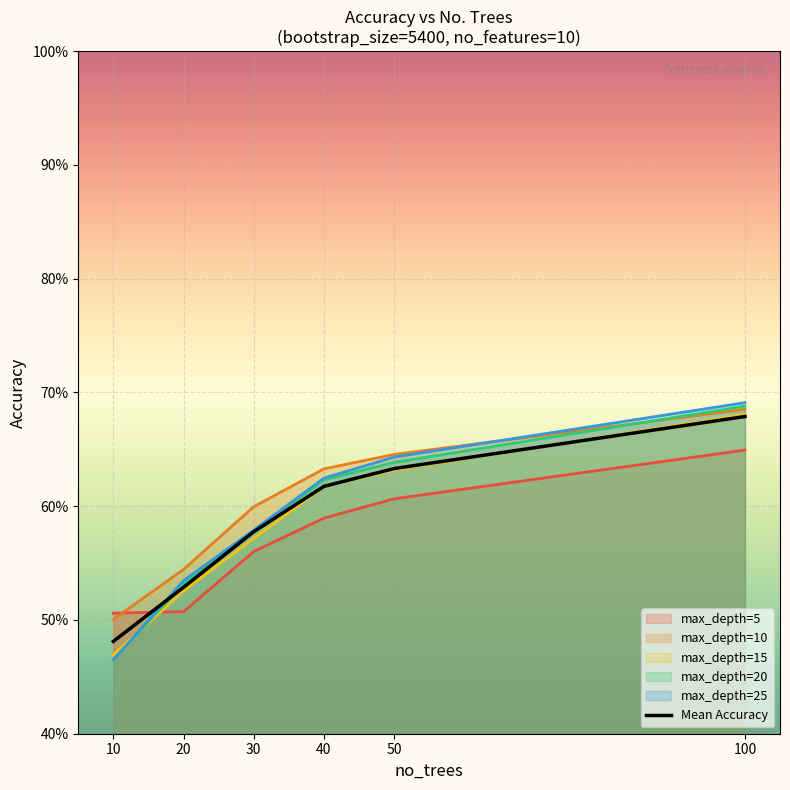

What is the sum of all values?

3.5